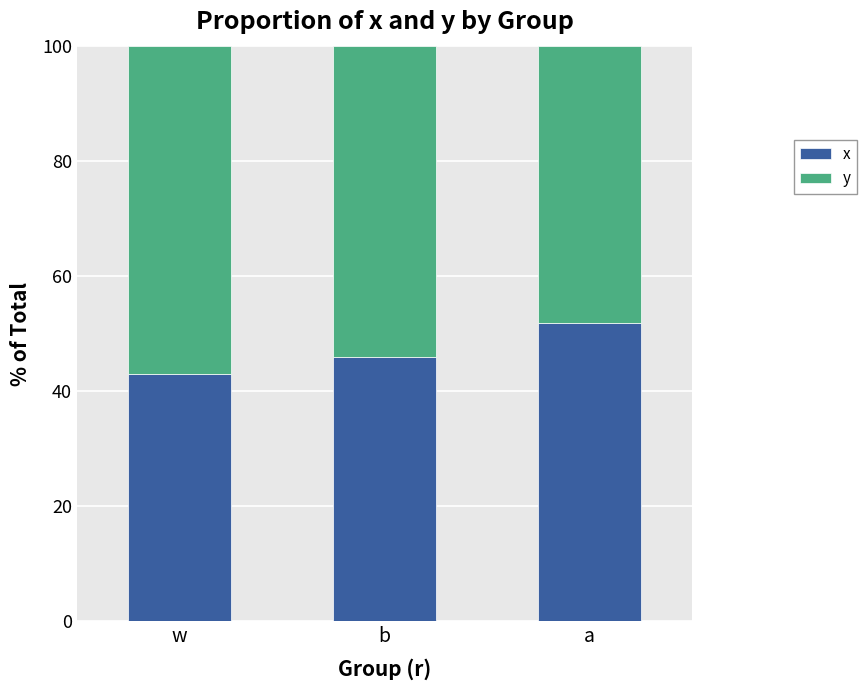

What are all the series names shown in the legend?

x, y